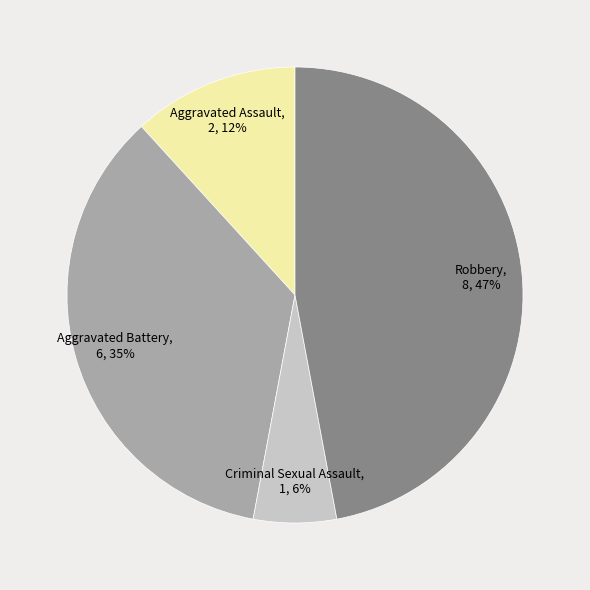

To the nearest percent, what is the difference between the Robbery and Aggravated Battery slice percentages?

12%